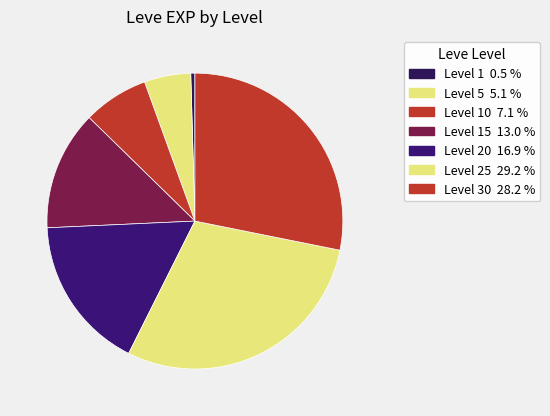

How many slices are in this pie chart?

7